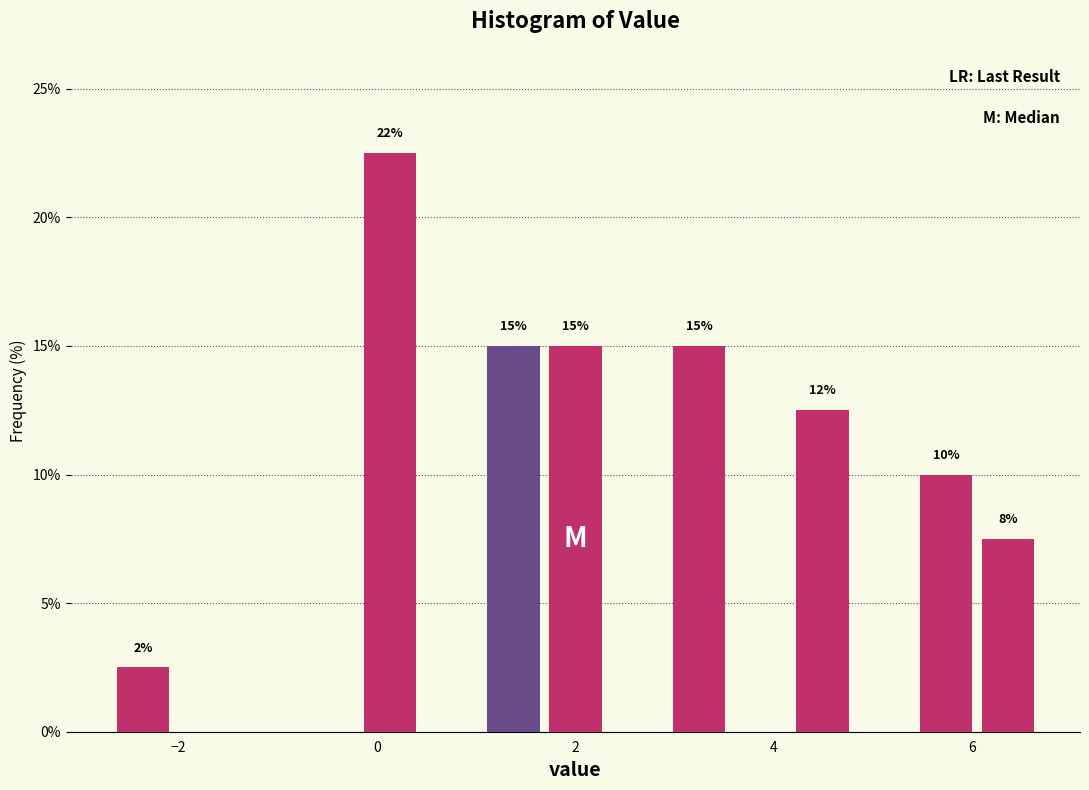

Around what value on the x-axis is the tallest bar? Give the approximate position of its centre, as read against the axis.

0.2